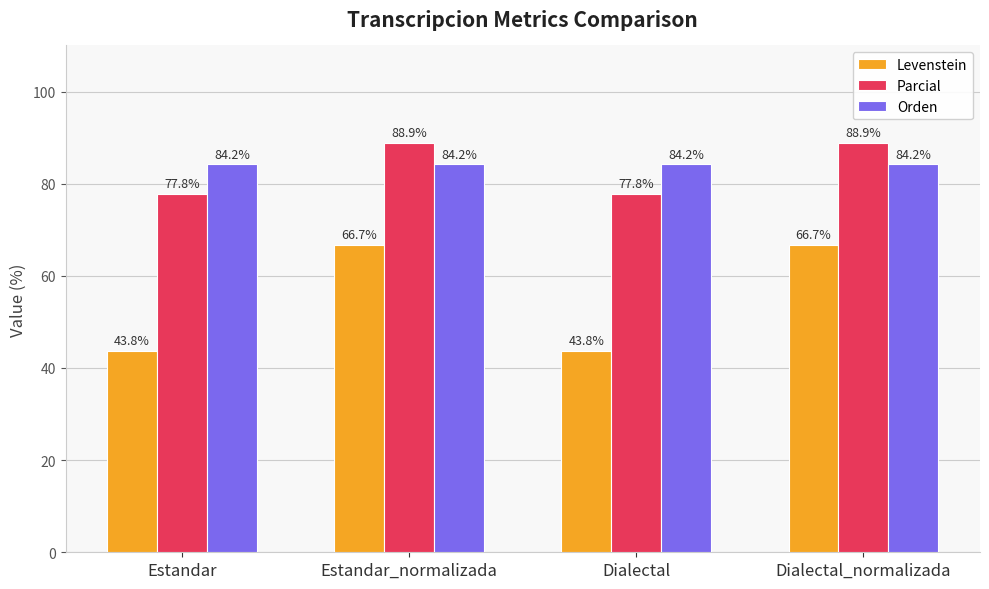

At how many categories does at least one series exceed 44?

4